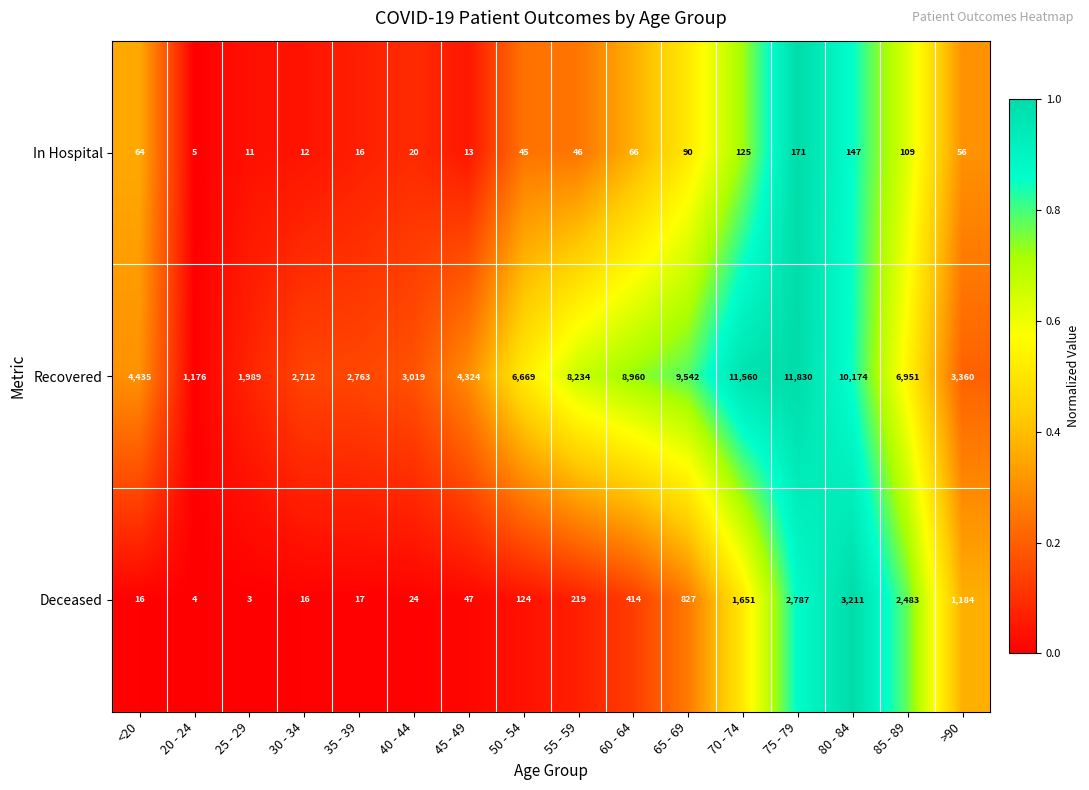

The value of In Hospital at 20 - 24 is 5. True or false?

True